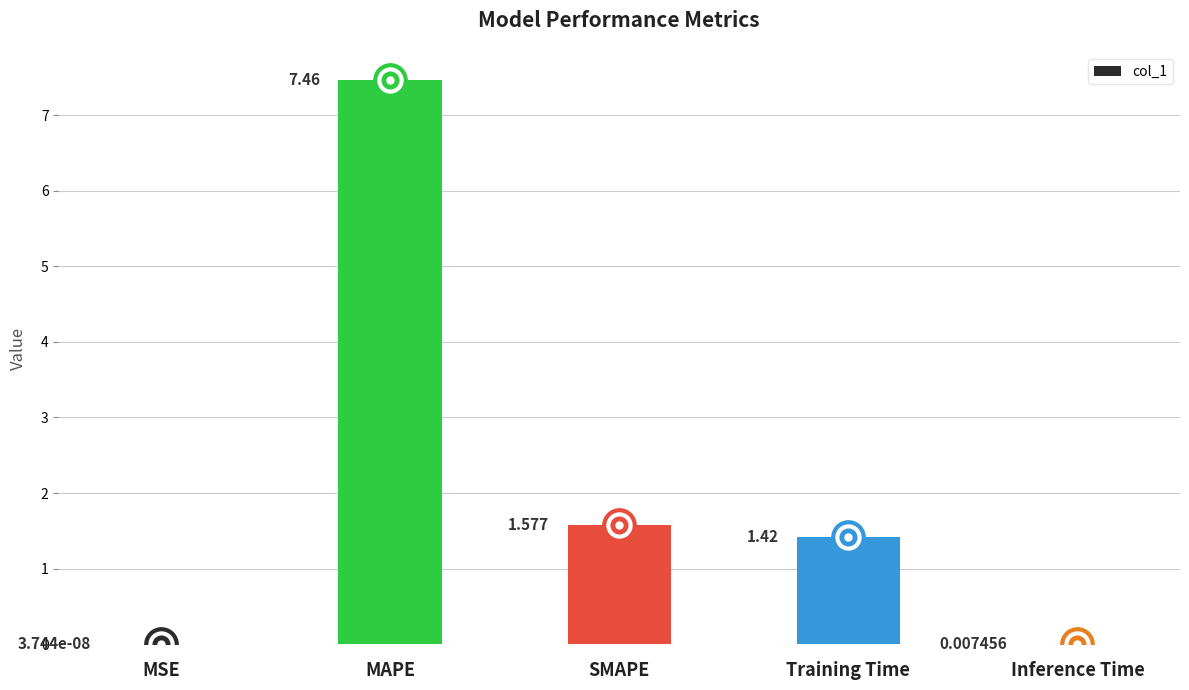

Which has a higher value, Inference Time or MSE?

Inference Time